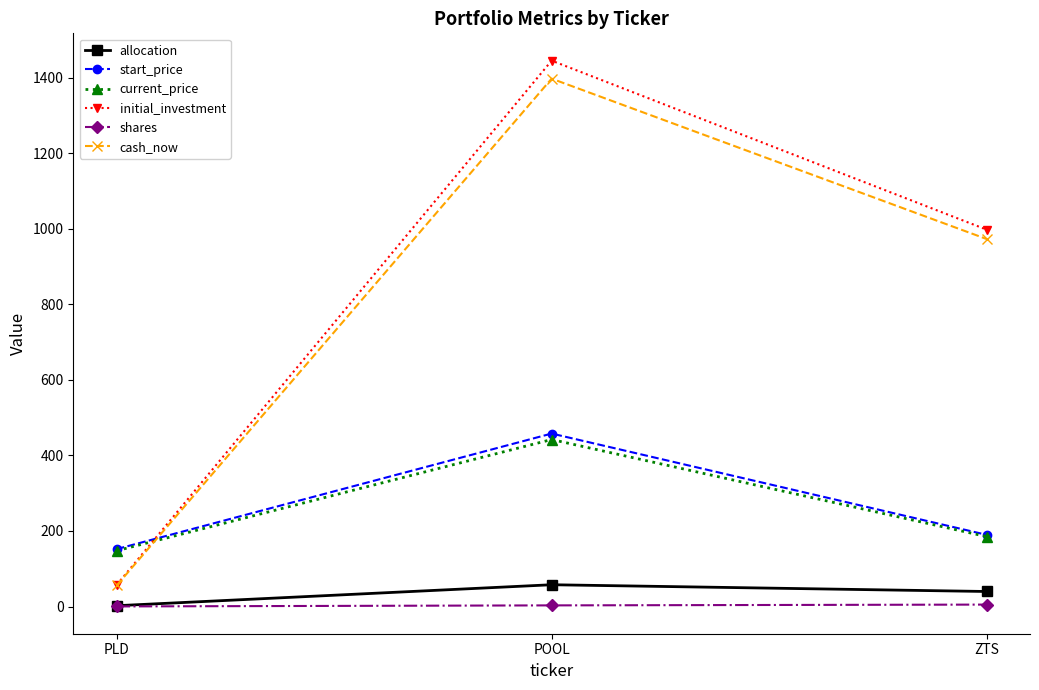

Which series has the largest total across all categories?

initial_investment